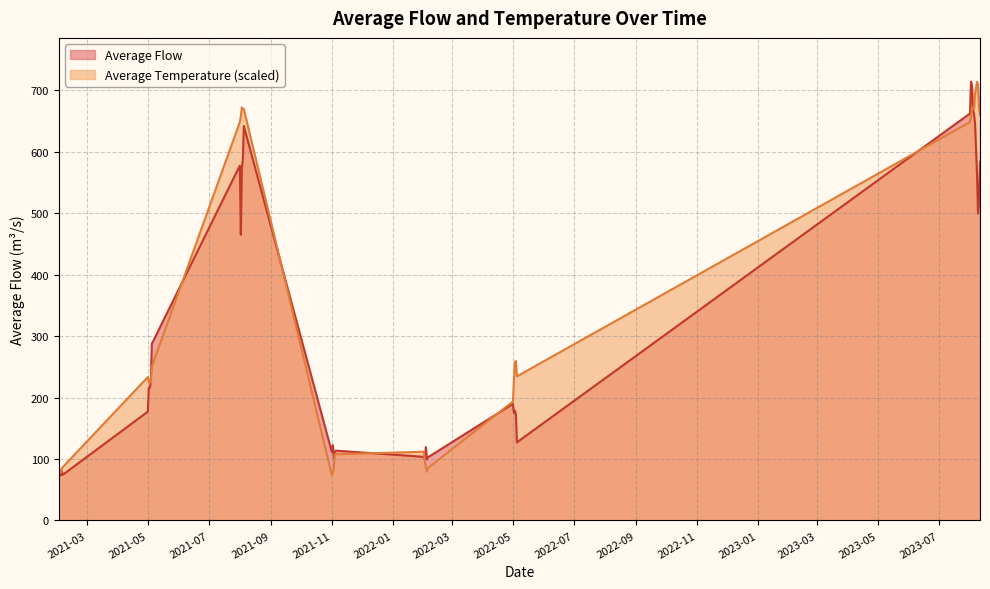

At which category does Average Temperature reach its first local peak?

Average Temperature